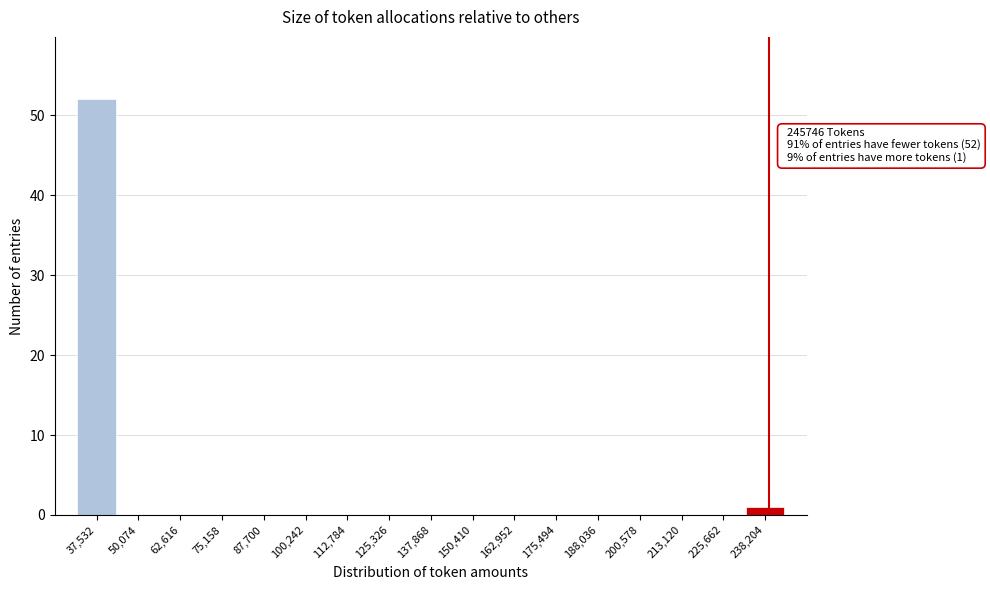

Reading left to right, list all the values displayed in this chart.

37,532=52	50,074=0	62,616=0	75,158=0	87,700=0	100,242=0	112,784=0	125,326=0	137,868=0	150,410=0	162,952=0	175,494=0	188,036=0	200,578=0	213,120=0	225,662=0	238,204=1